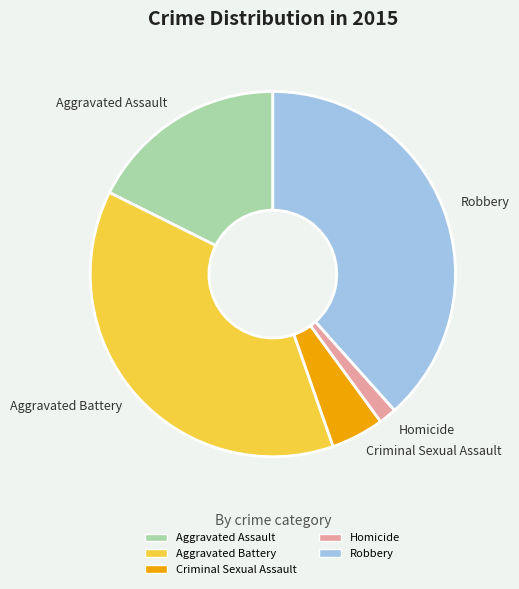

How many slices are in this pie chart?

5